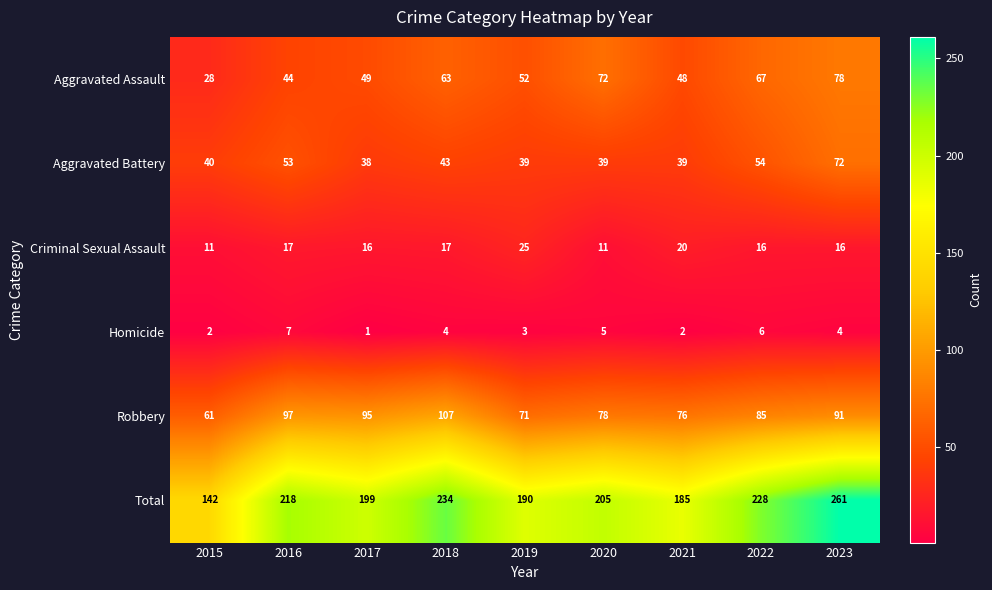

How many data points does each series have?

9